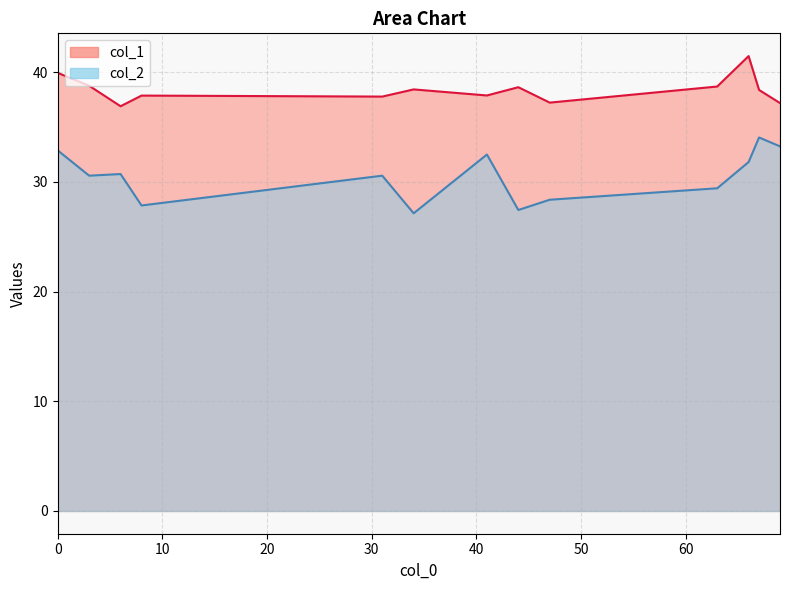

What value does the col_2 series have at 0?

32.9